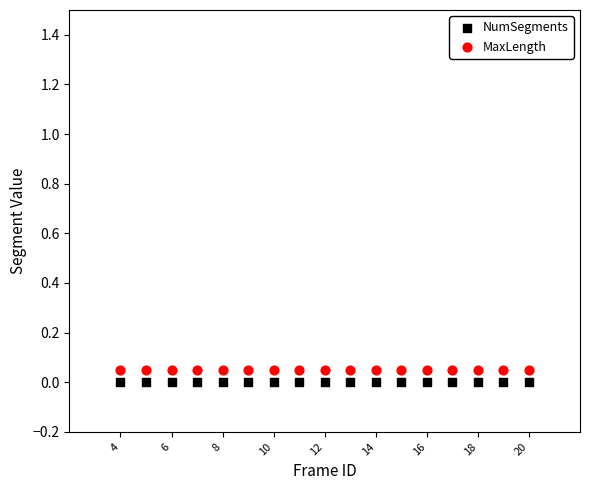

Which series reaches the maximum Y coordinate?

MaxLength